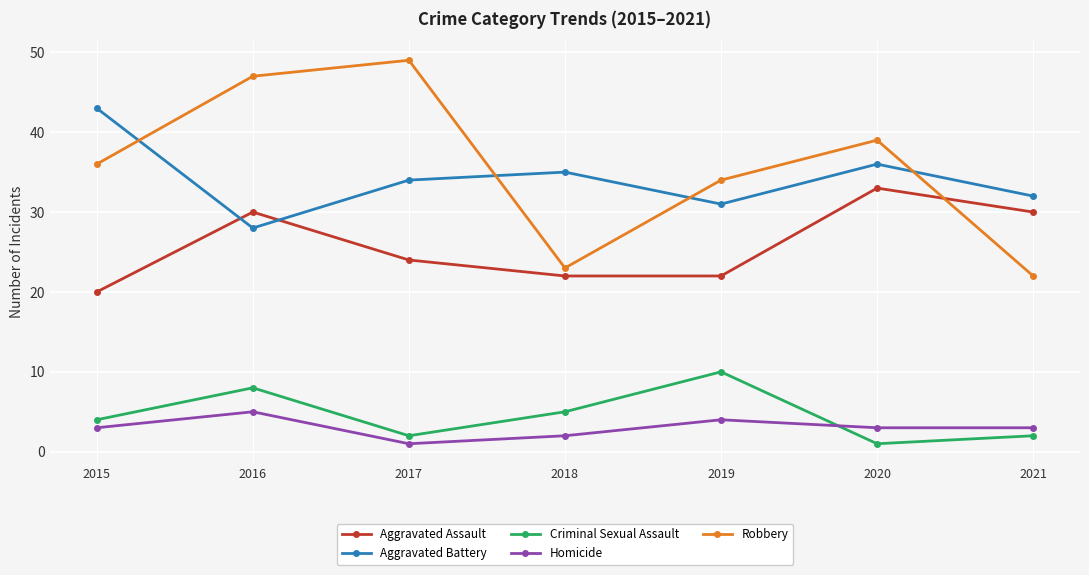

Does the chart display data point markers on the line(s)?

Yes